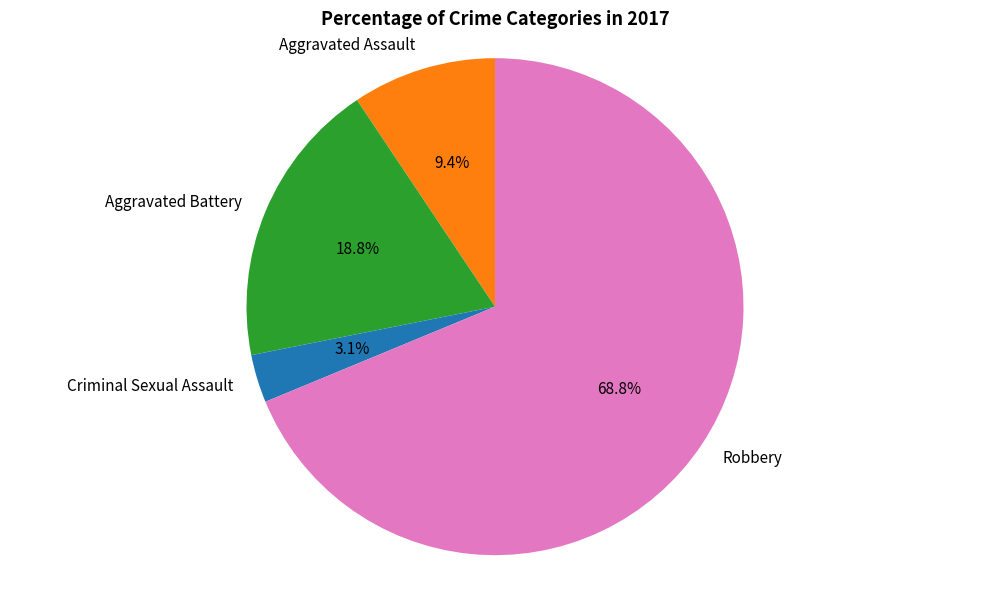

Is the sum of Aggravated Assault and Robbery greater than half?

Yes